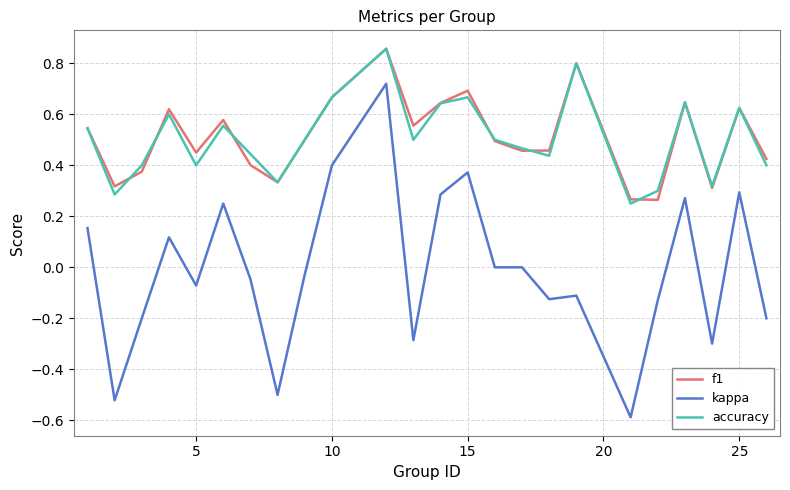

How many lines are shown in the chart?

3